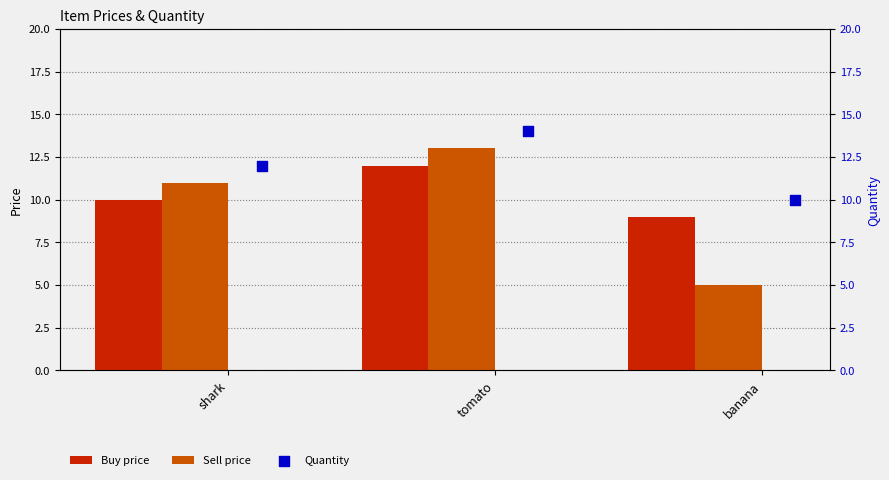

Which series has the largest Y range (max minus min)?

Sell price